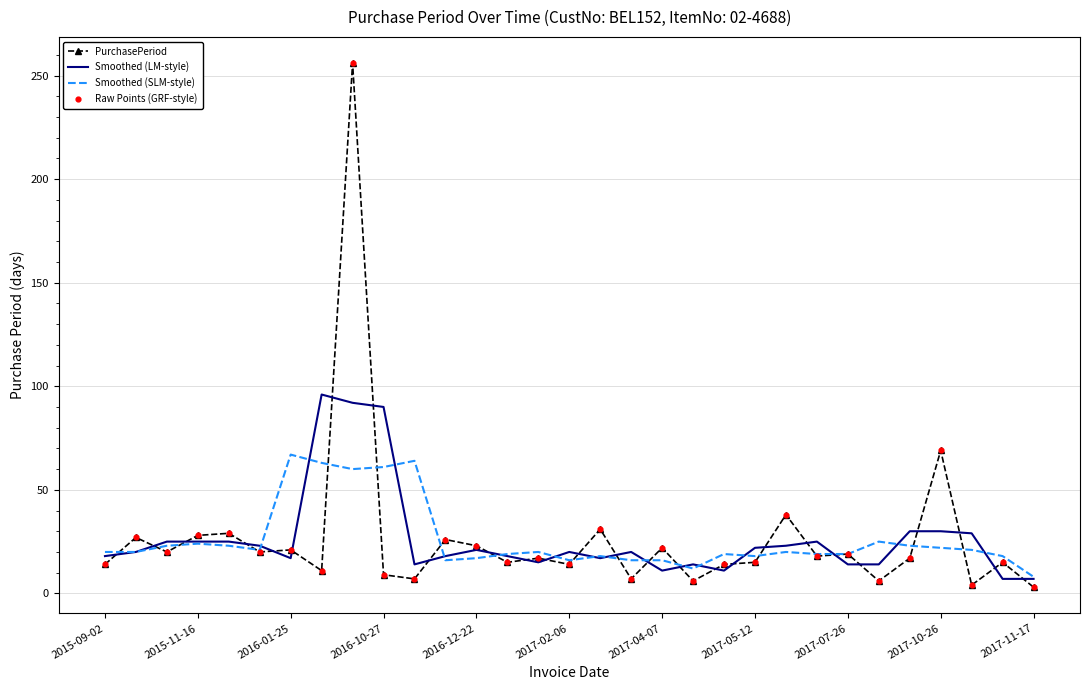

At how many categories does at least one series exceed 161?

1